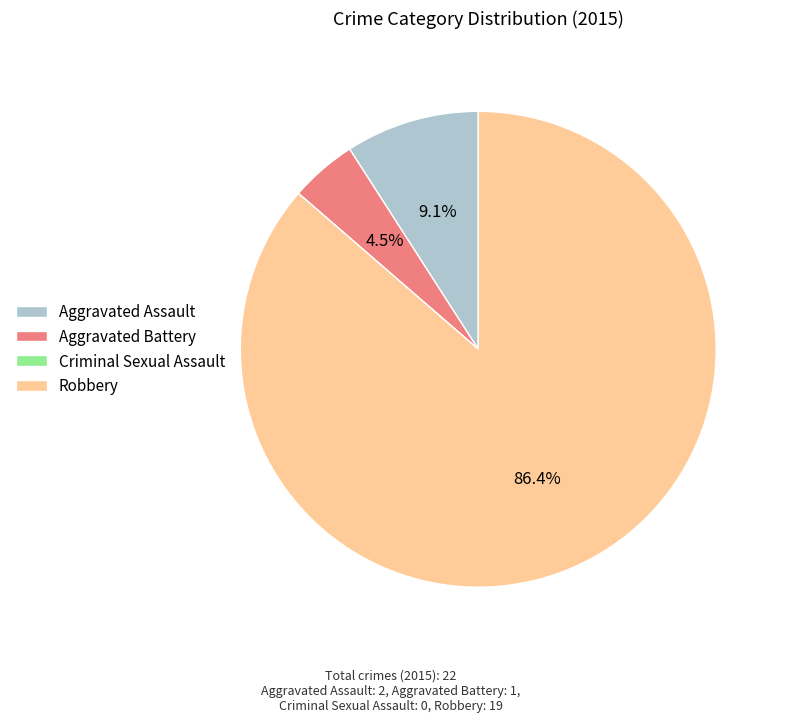

Which has a higher value, Aggravated Assault or Robbery?

Robbery